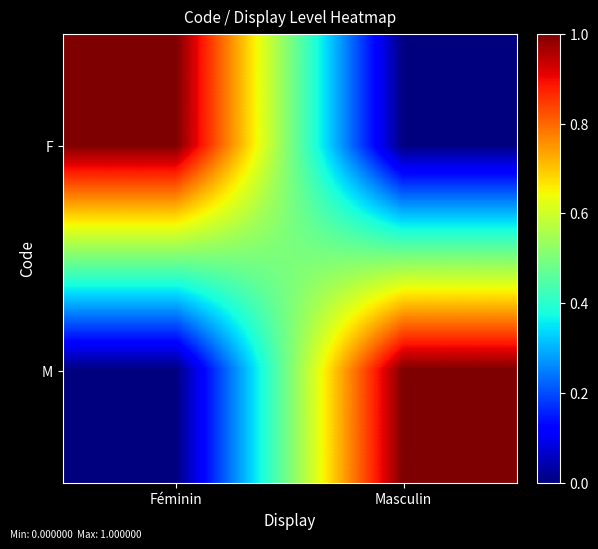

Rank the series at Masculin from highest to lowest value.

M, F